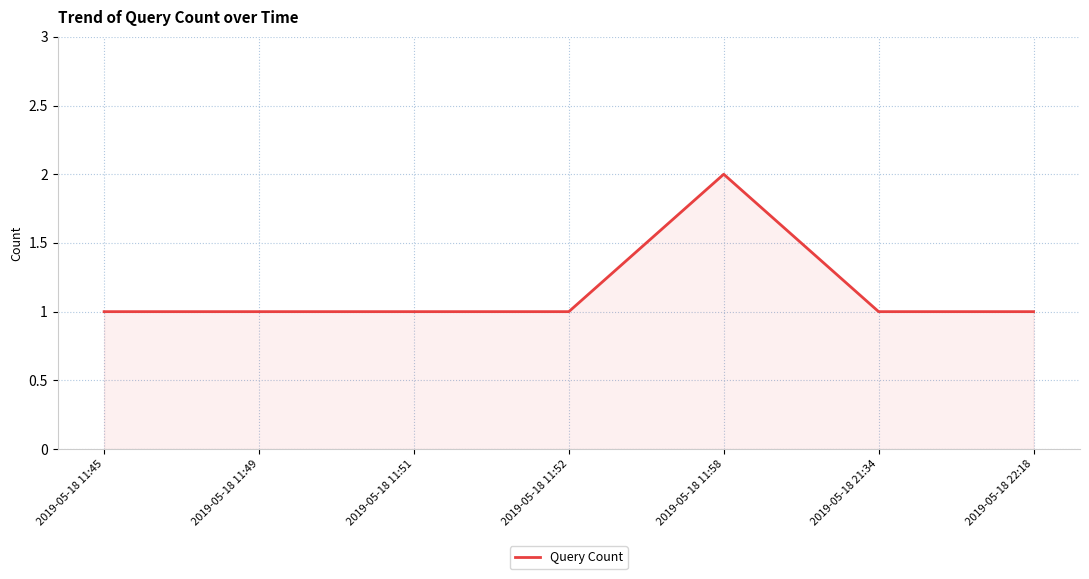

Reading left to right, what are all the values shown in this chart?

2019-05-18 11:45=1	2019-05-18 11:49=1	2019-05-18 11:51=1	2019-05-18 11:52=1	2019-05-18 11:58=2	2019-05-18 21:34=1	2019-05-18 22:18=1